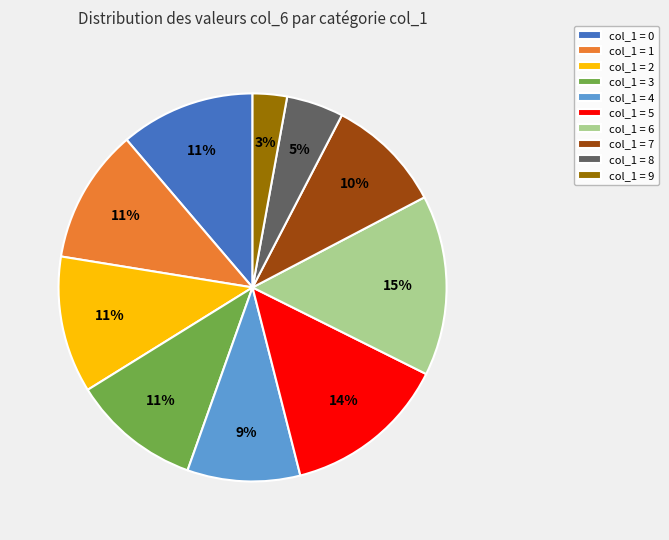

Is it true that col_1 = 7 is 16% of the pie?

False